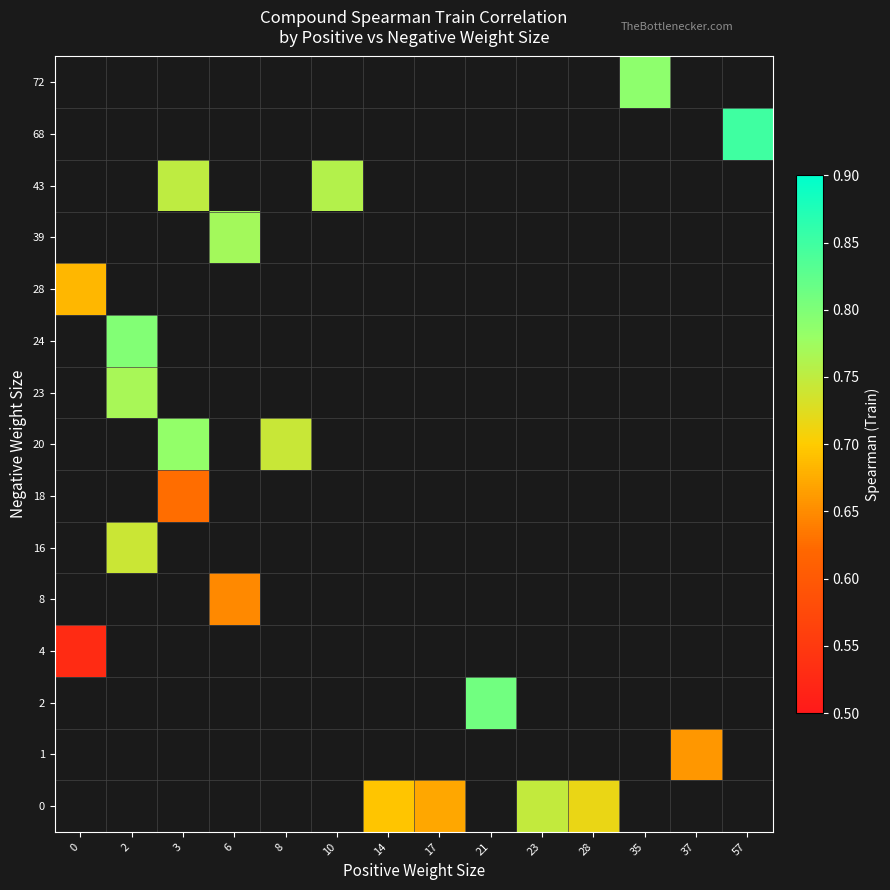

Which label corresponds to the largest value in the chart?

57